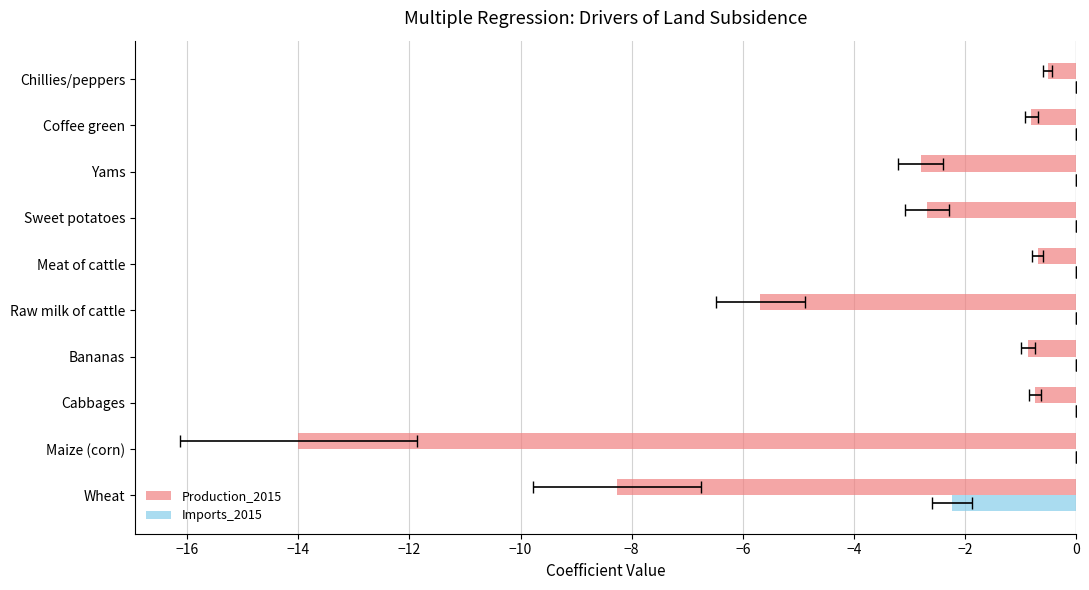

What is the lowest value of the Imports_2015 series?

-2.2